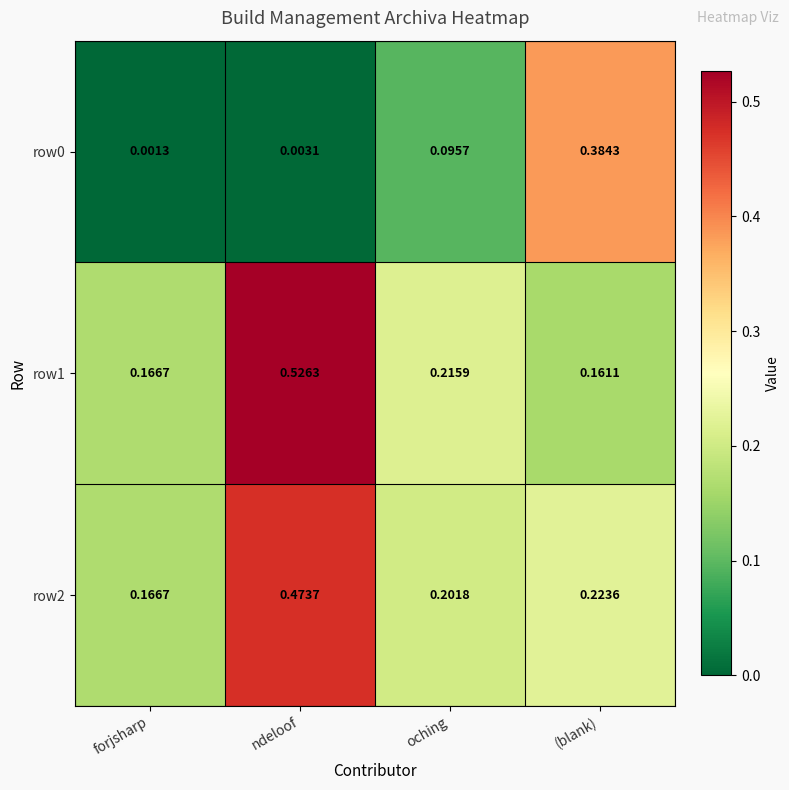

List the labels in order of row2 value, smallest first.

forjsharp, oching, (blank), ndeloof